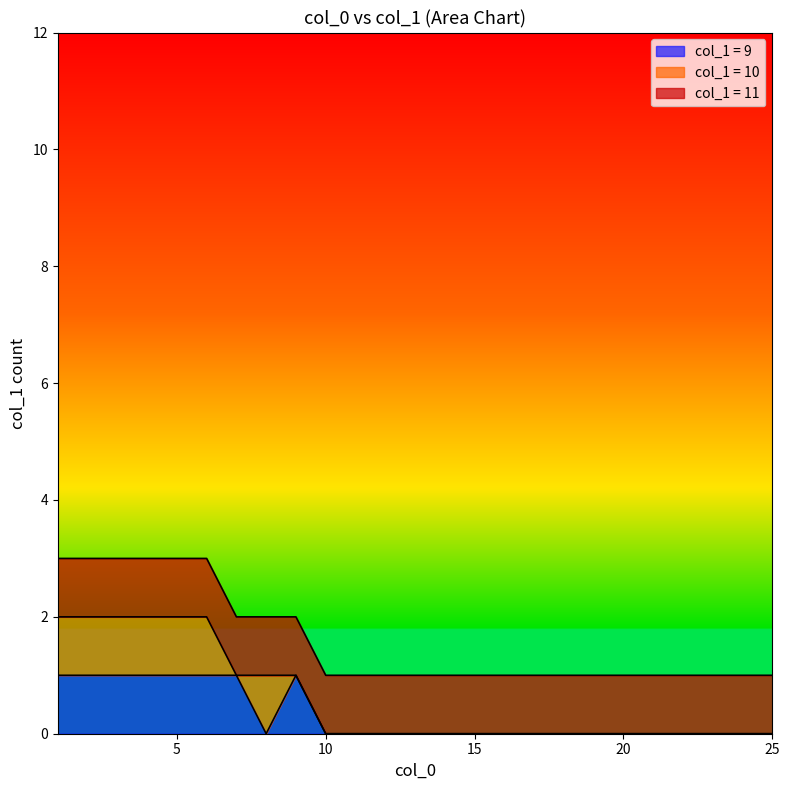

What is the difference between the maximum and second lowest values?

2